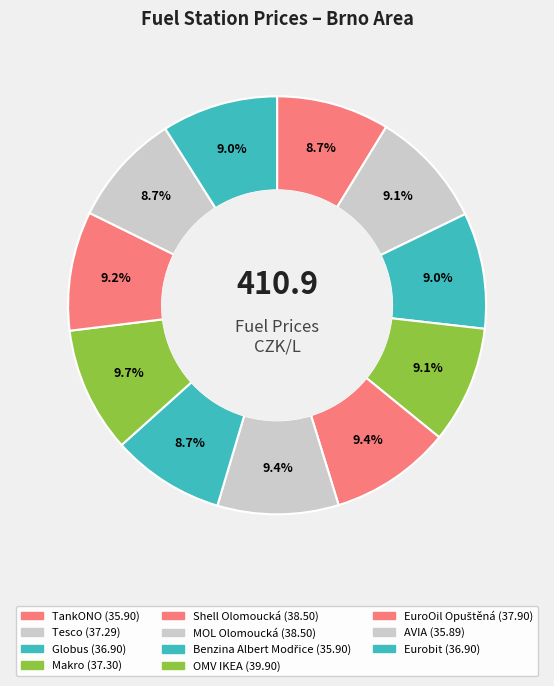

The Globus slice represents 1% of the pie. True or false?

False